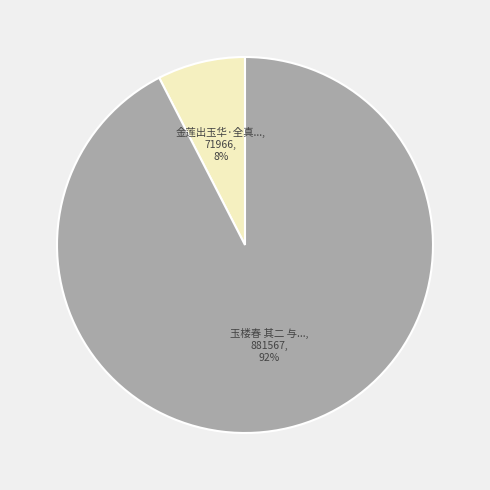

To the nearest percent, what is the average slice percentage?

50%